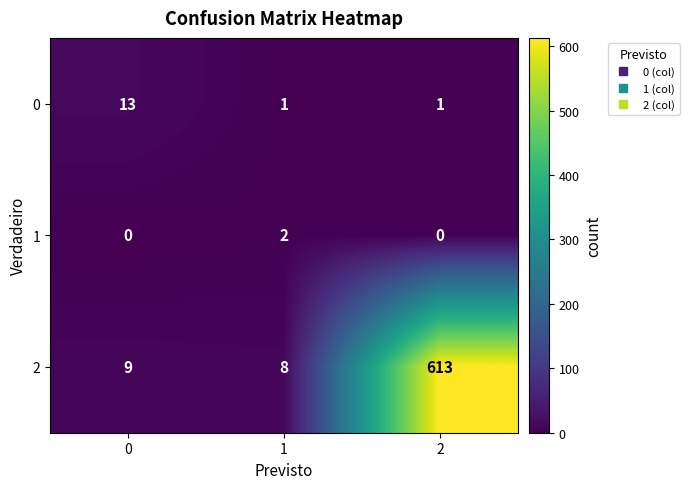

Reading left to right, extract all data points from this chart.

0: 13	1	1
1: 0	2	0
2: 9	8	613